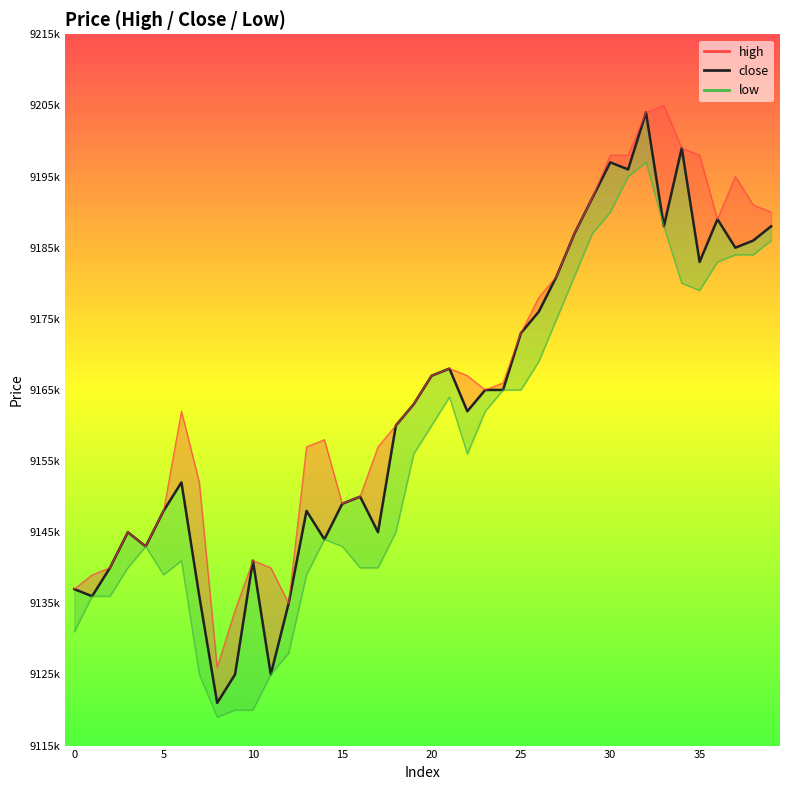

The value at 25 is 9148000. True or false?

True